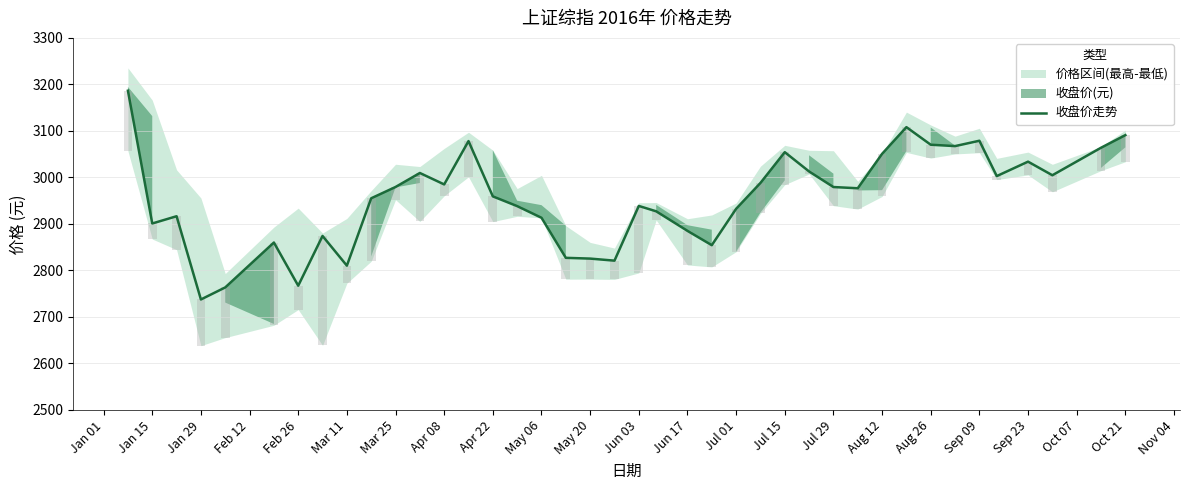

The 收盘价走势 series shows 2737.6 at Jan 29. True or false?

True